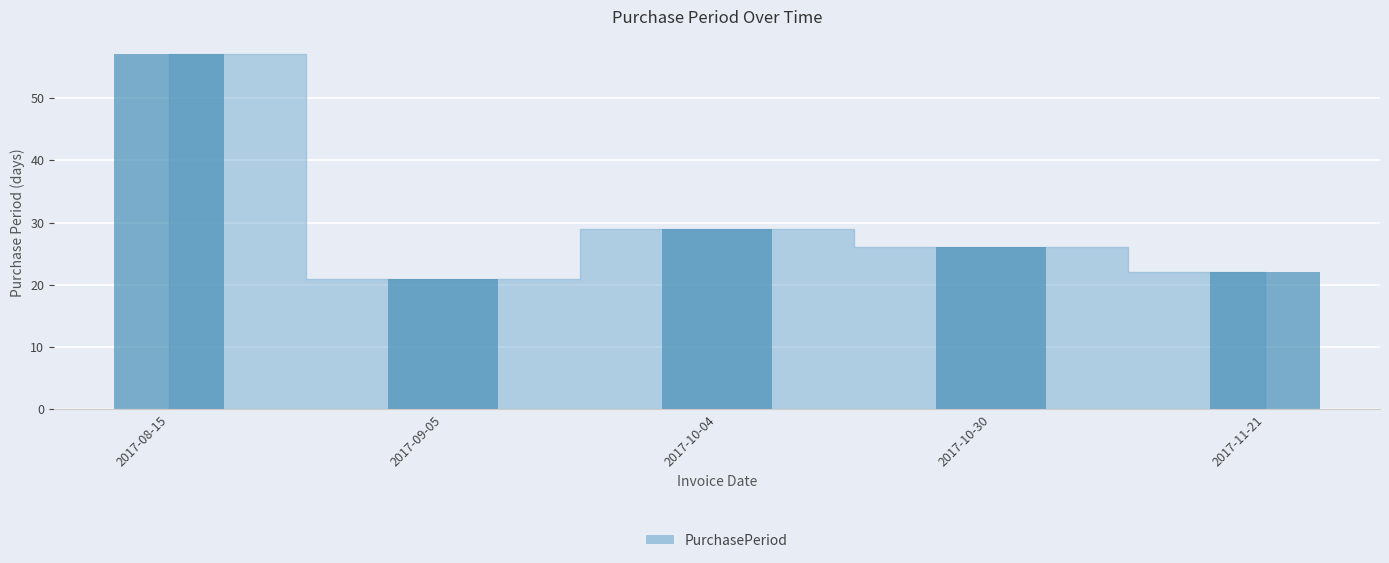

What is the smallest value displayed?

21